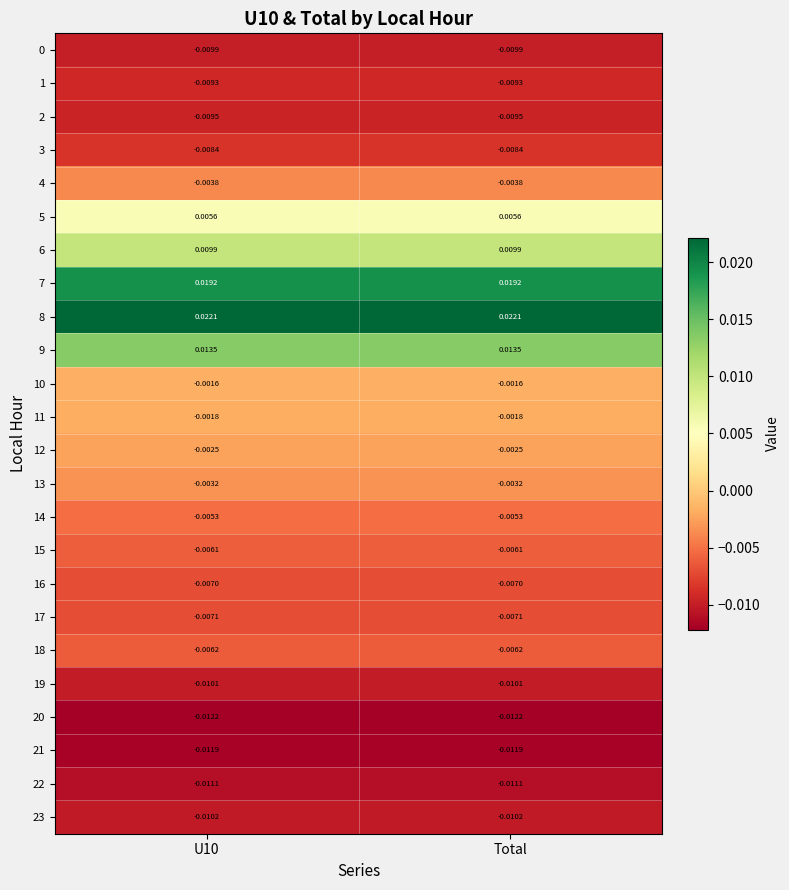

Is the value of 10 at U10 greater than the value of 15 at U10?

Yes